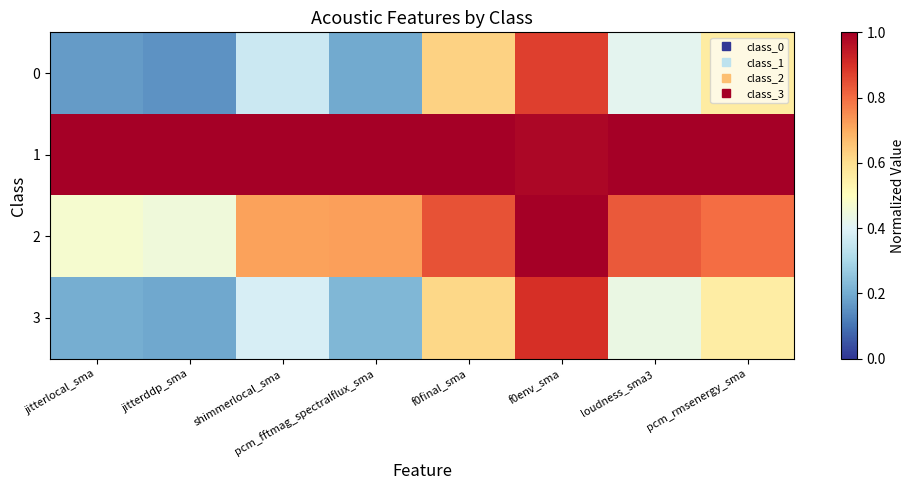

Count the number of categories in the chart.

8